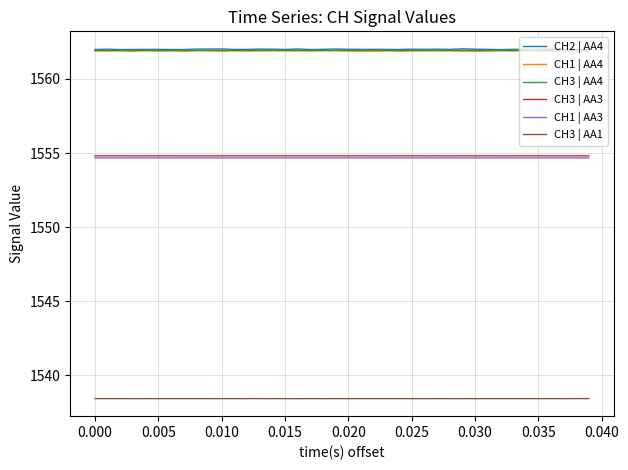

What is the average value of the CH3 | AA3 series?

1554.8